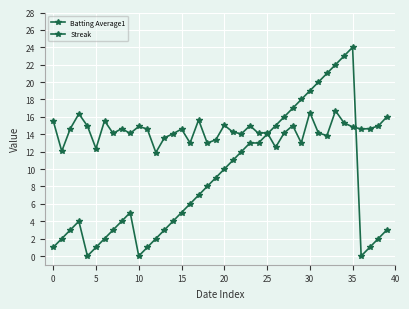

How many lines are shown in the chart?

2